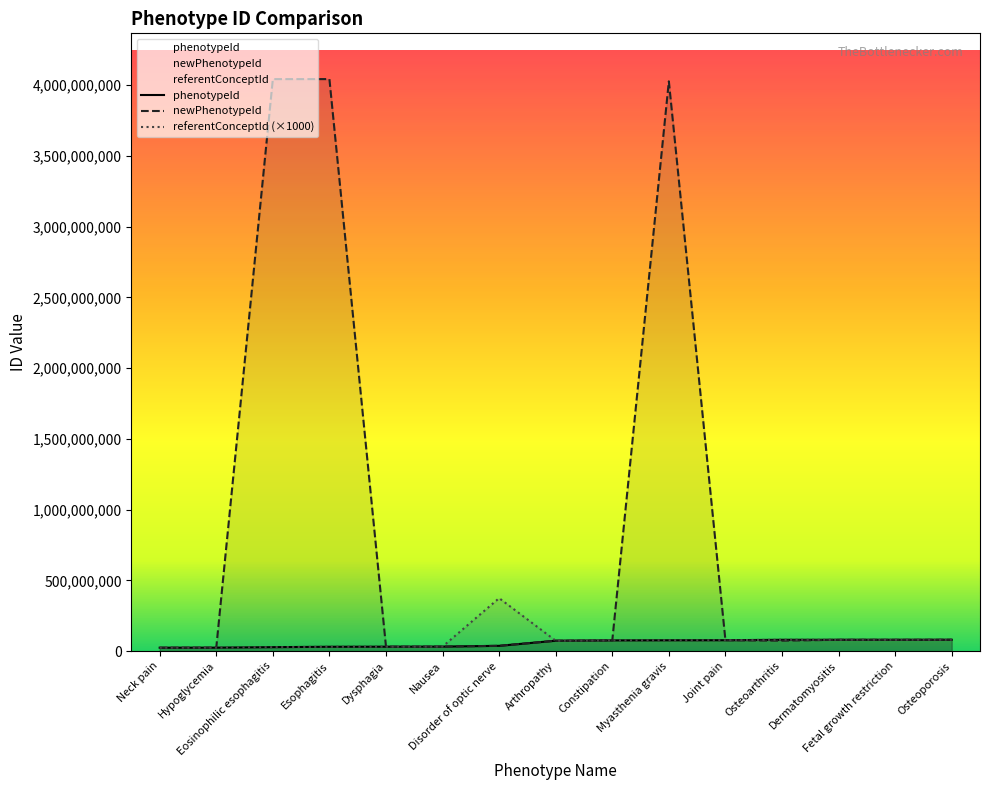

What is the value of the referentConceptId point at the 12th from the left?

80180000